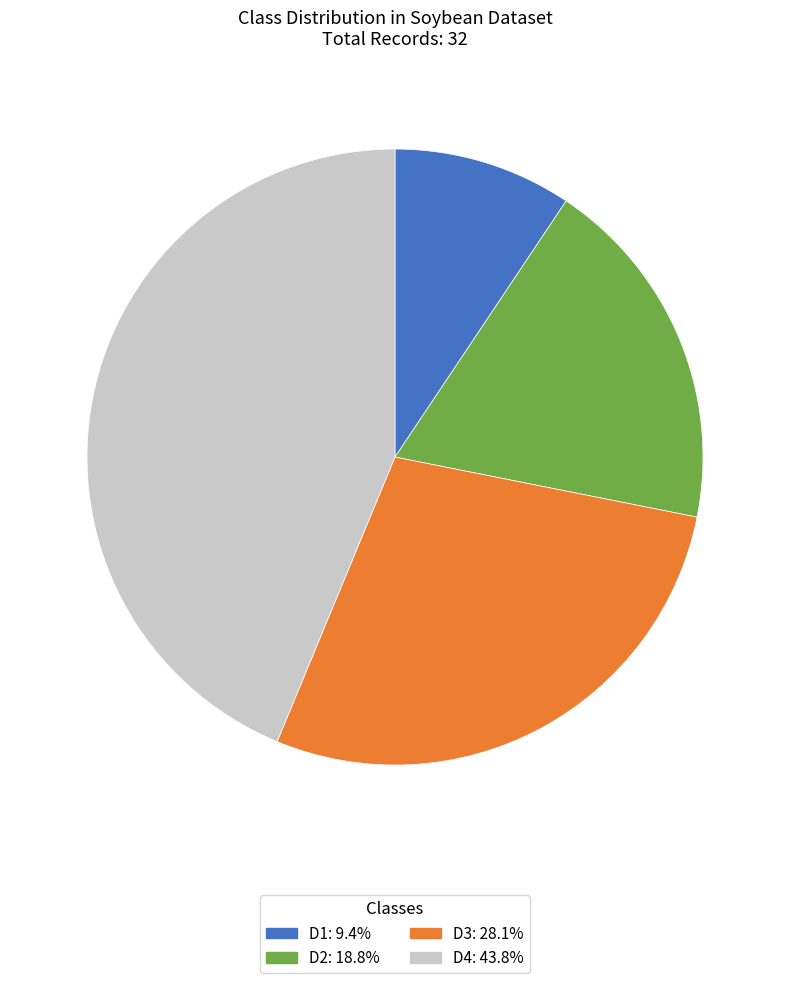

Is it true that D4 is 44% of the pie?

True